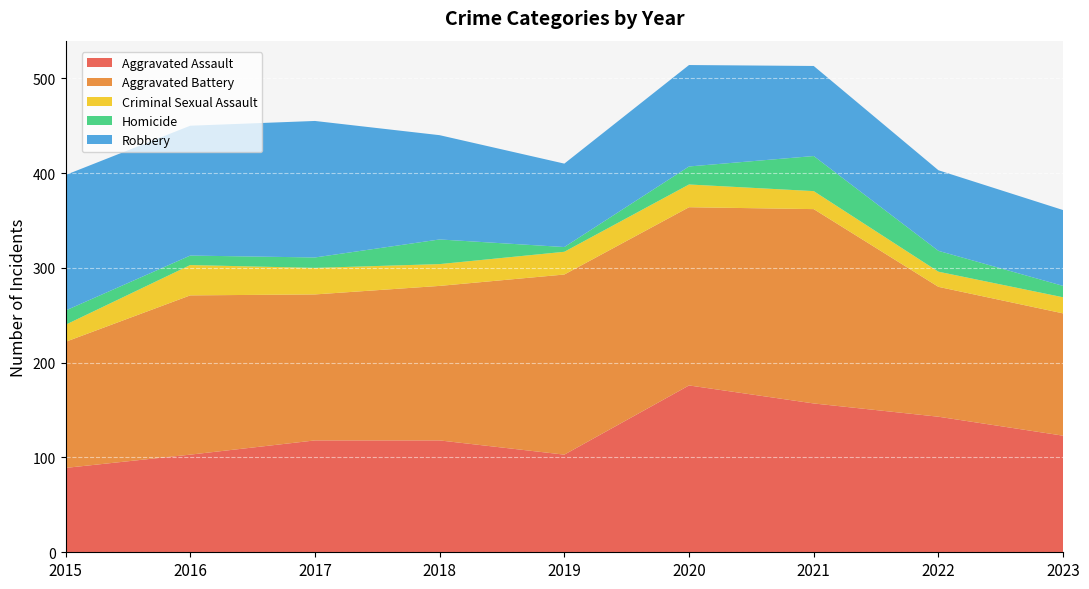

Reading left to right, transcribe all the data shown in this chart.

Aggravated Assault: 89	103	118	118	103	176	157	143	123
Aggravated Battery: 133	168	154	163	190	188	205	137	129
Criminal Sexual Assault: 18	32	28	23	24	24	19	16	17
Homicide: 15	10	11	26	5	19	37	22	12
Robbery: 143	137	144	110	88	107	95	85	80